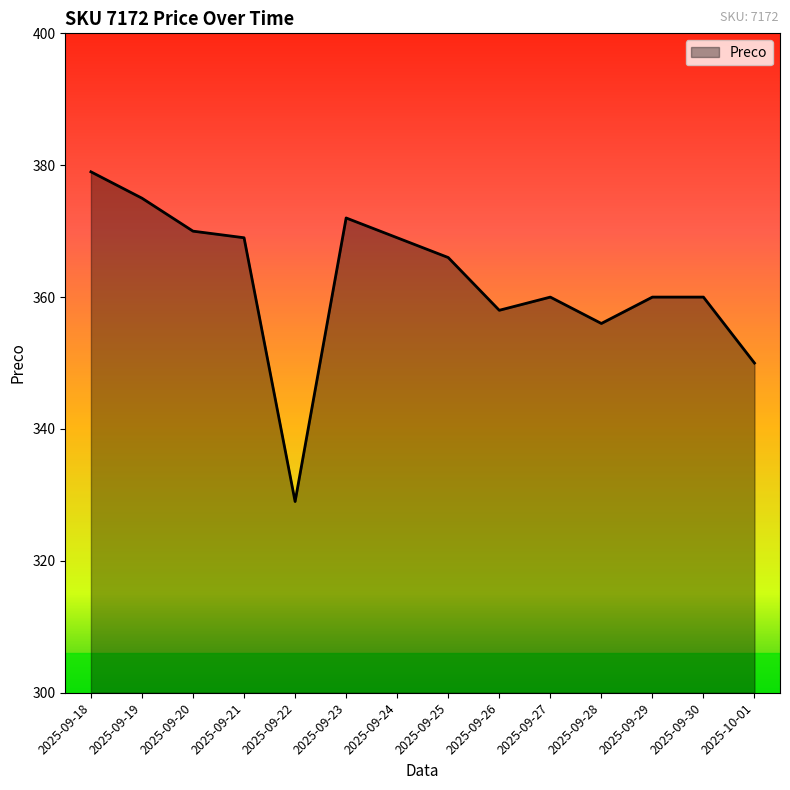

Reading left to right, what are all the values shown in this chart?

379	375	370	369	329	372	369	366	358	360	356	360	360	350